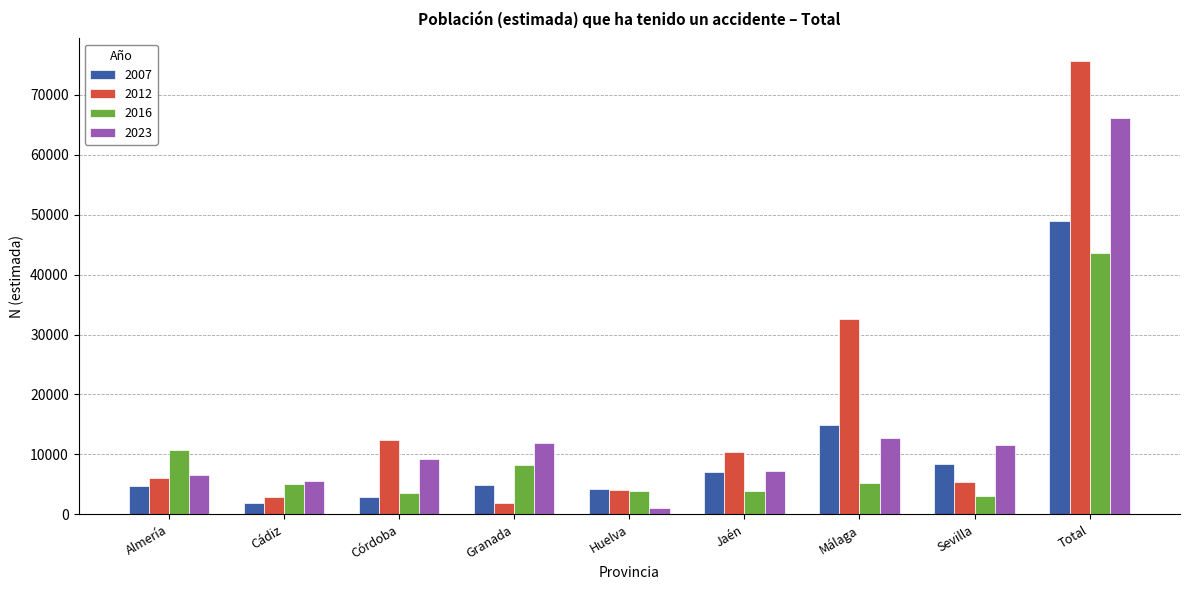

Where does the 2016 series first go above 5054?

Almería